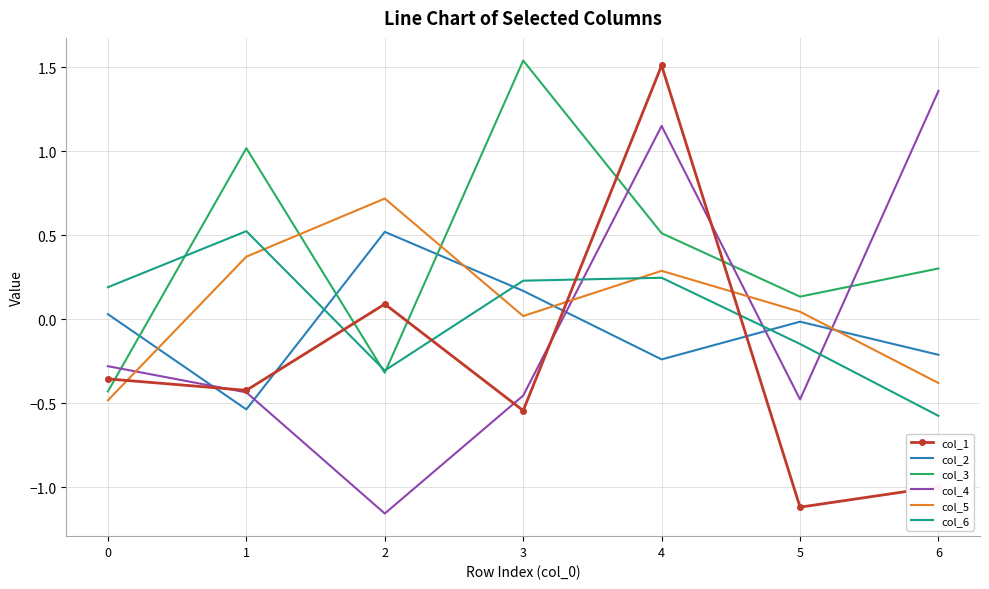

Is the value of col_2 at 4 greater than the value of col_1 at 3?

Yes